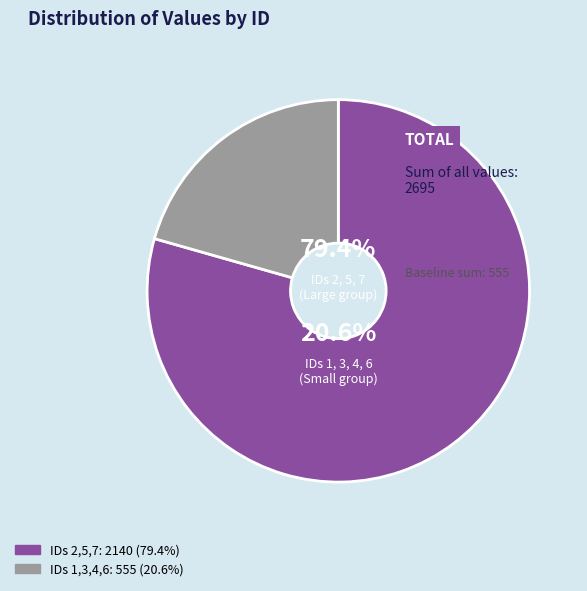

True or false: 3 accounts for 14% of the total.

True